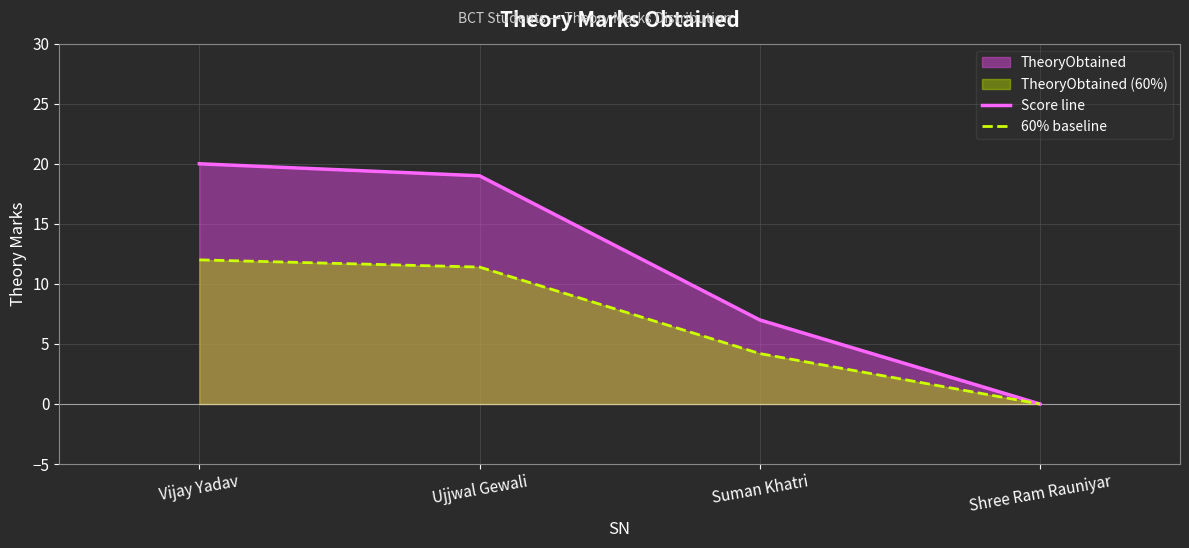

True or false: Score line and 60% baseline cross at least once.

False